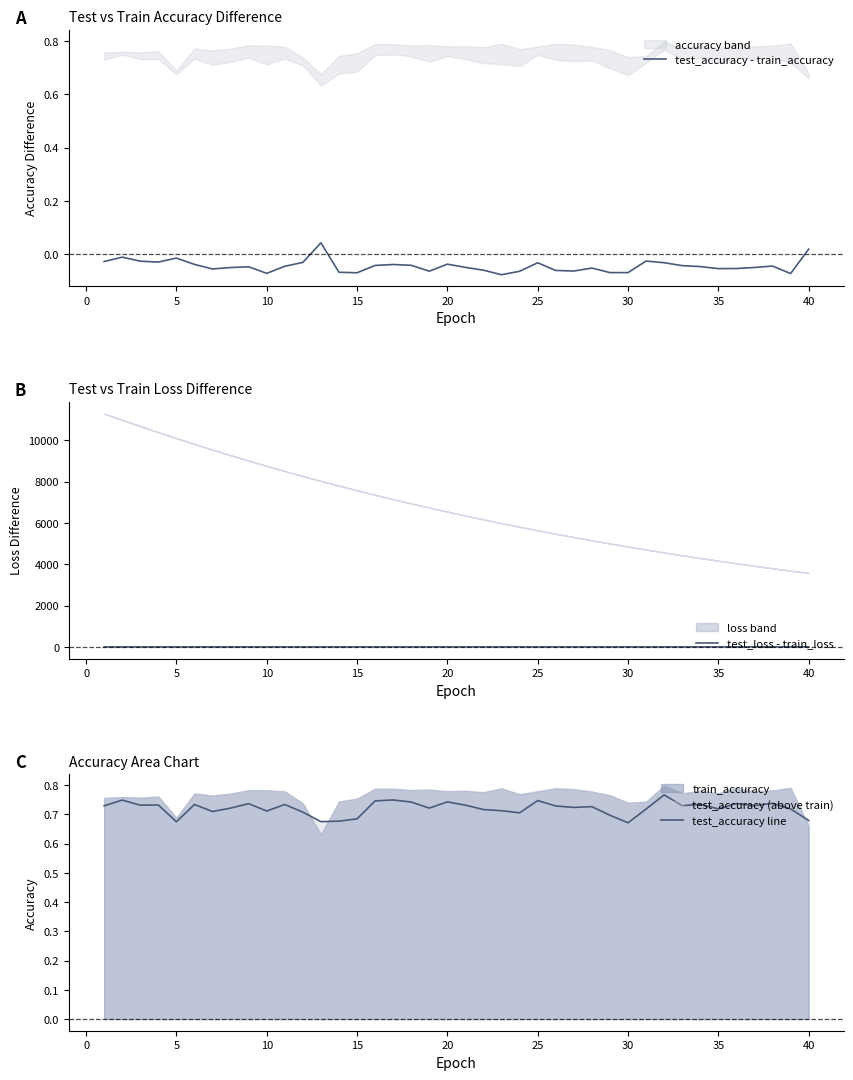

Which series has the largest total across all categories?

test_accuracy line